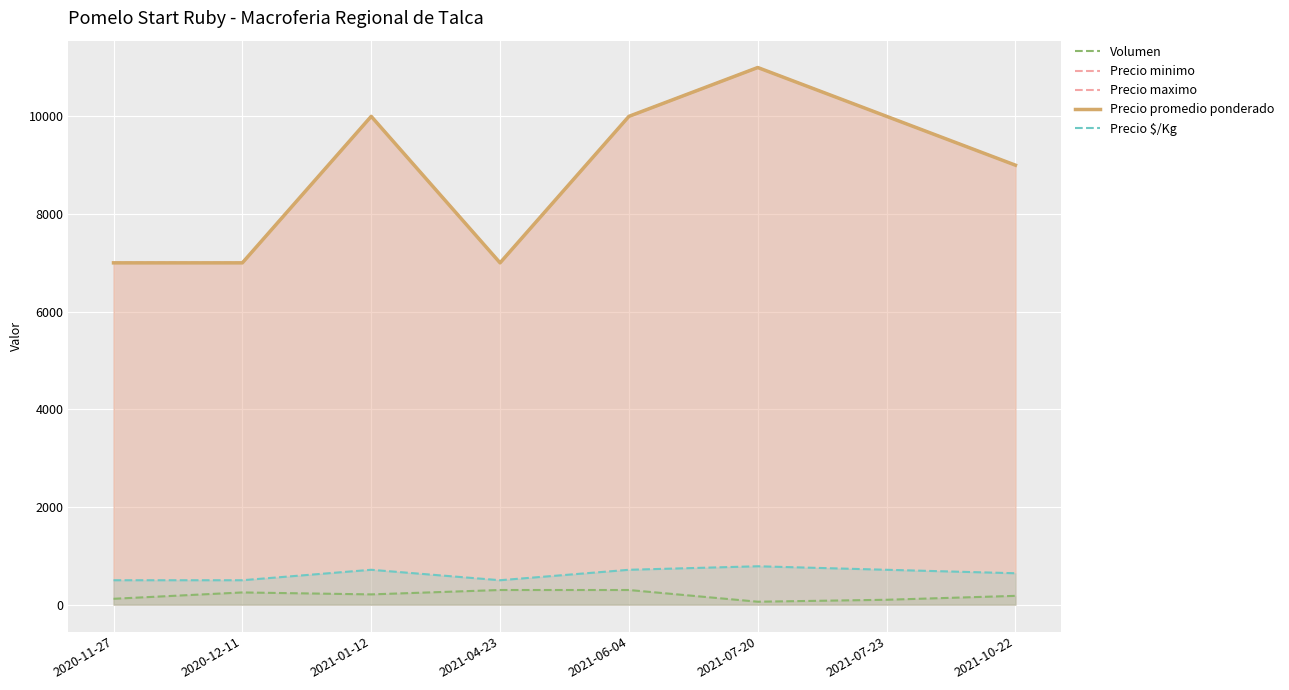

Rank the series at 2021-04-23 from lowest to highest value.

Volumen, Precio $/Kg, Precio minimo, Precio maximo, Precio promedio ponderado